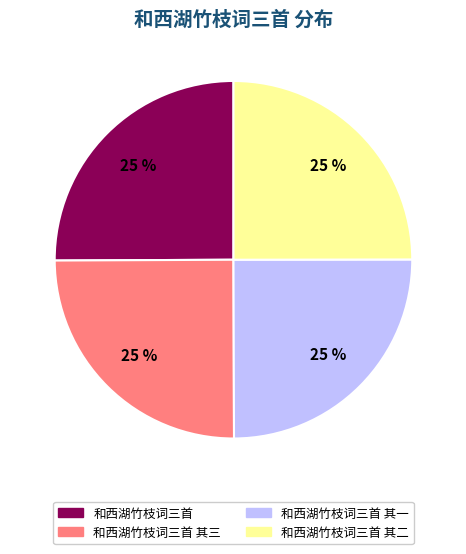

What is the ratio of the value at 和西湖竹枝词三首 其一 to the value at 和西湖竹枝词三首 其三?

1.0